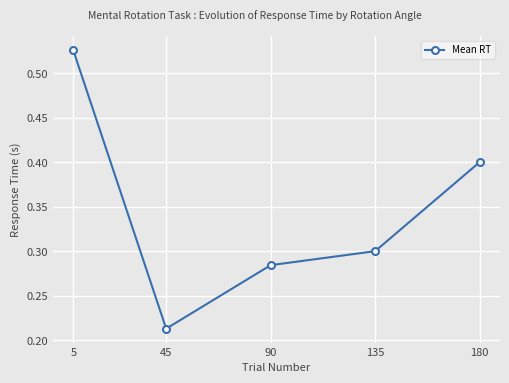

Between 180 and 45, which is larger?

180